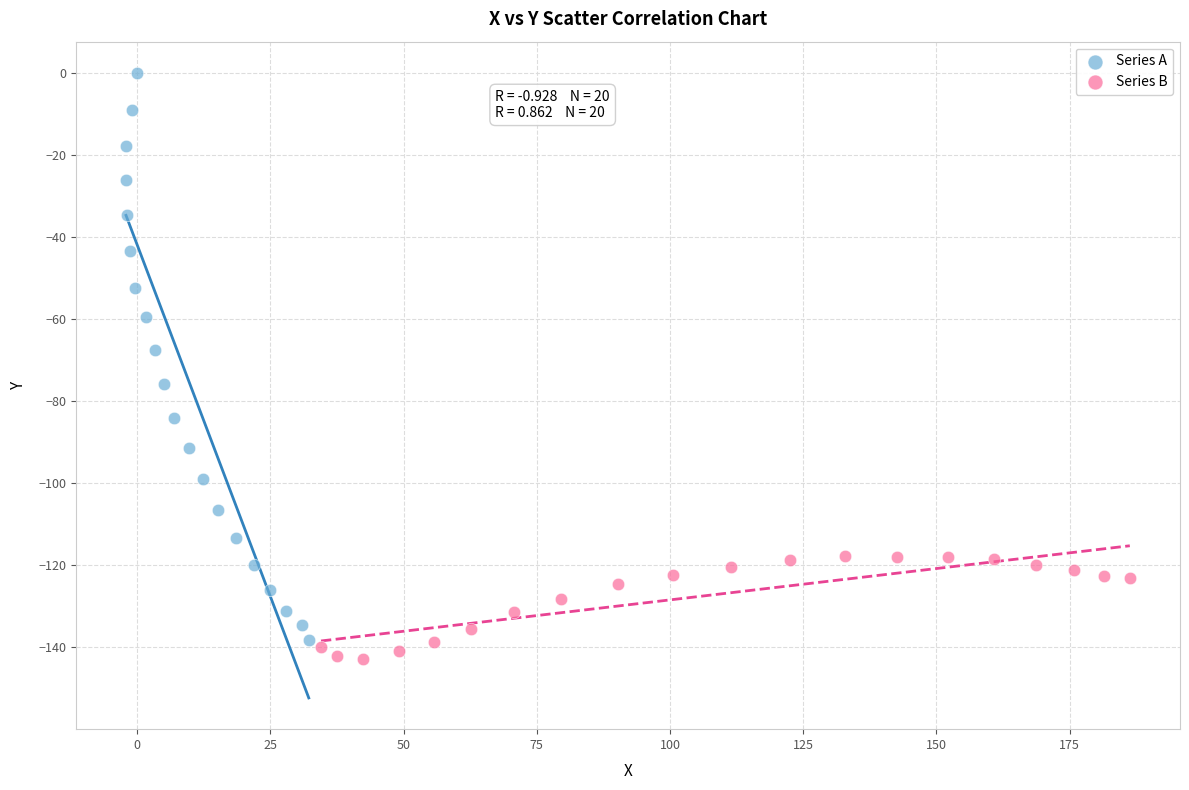

Which series has the widest spread of Y values?

Series A